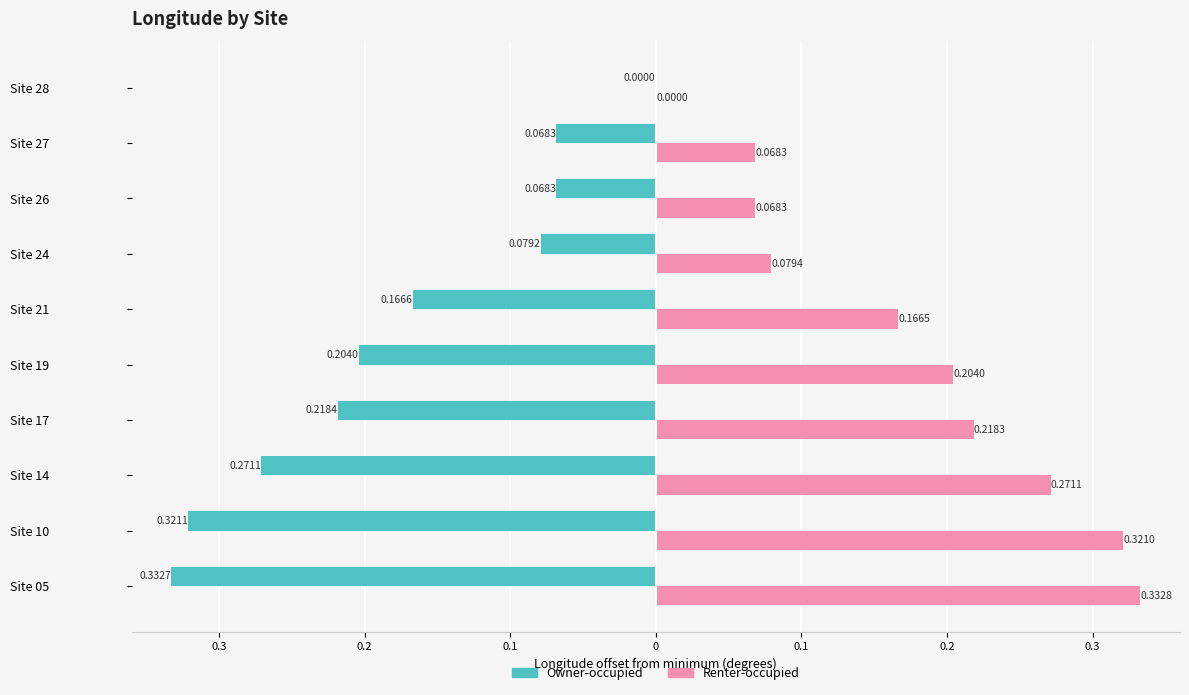

What are all the series names shown in the legend?

Owner-occupied, Renter-occupied